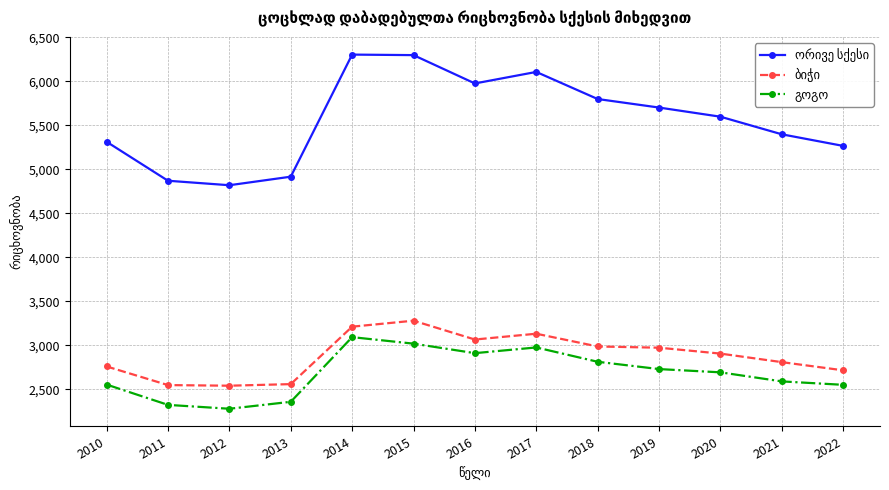

What is the spread (max minus min) of values at 2018?

2987